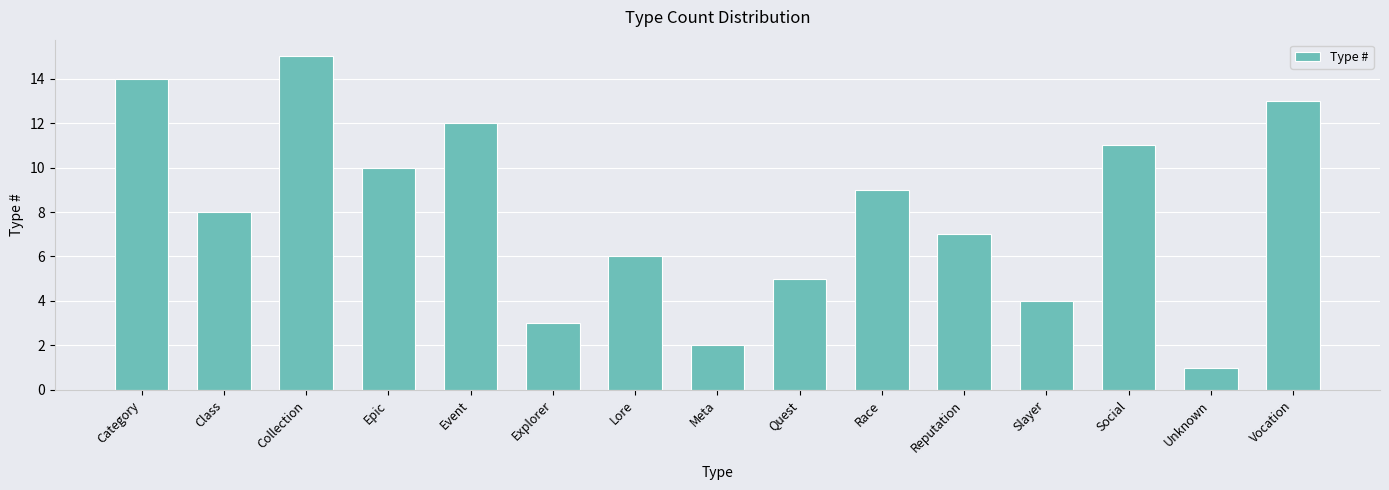

Count the number of data series in this chart.

1